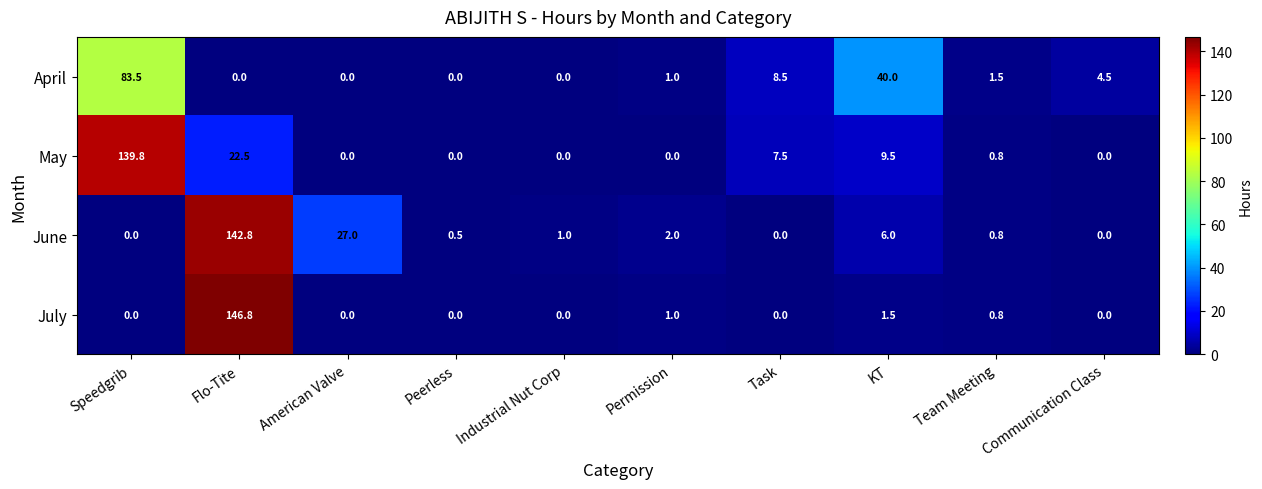

What is the spread (max minus min) of values at Flo-Tite?

146.8